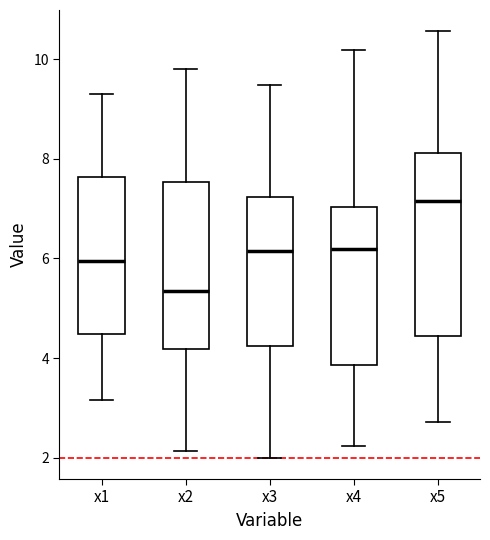

Which box's median line is the highest?

x5